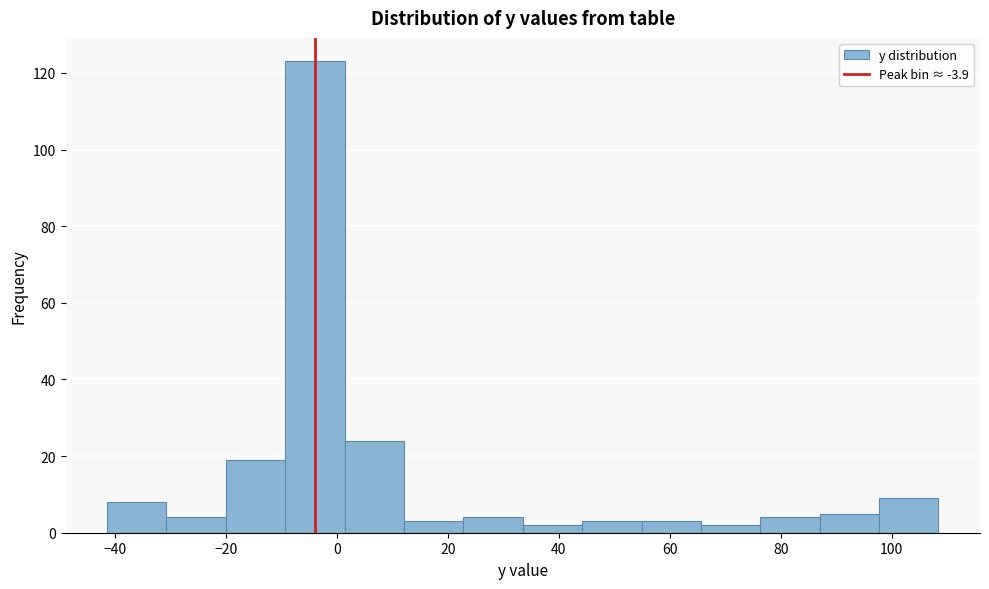

What is the height of the bar covering 76 to 88 on the x-axis? Neither the bar edges nor the heights are printed on the chart, so give them approximately, as read against the axes.

4